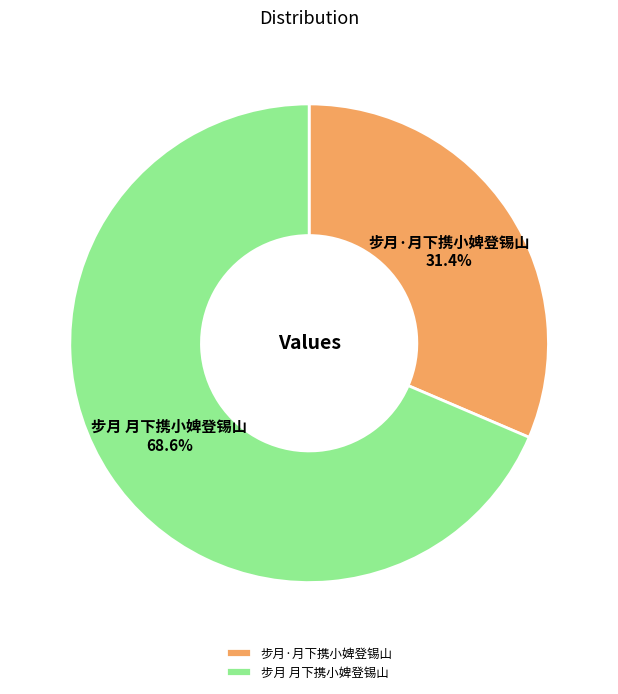

To the nearest percent, what portion does 步月 月下携小婢登锡山 represent?

69%